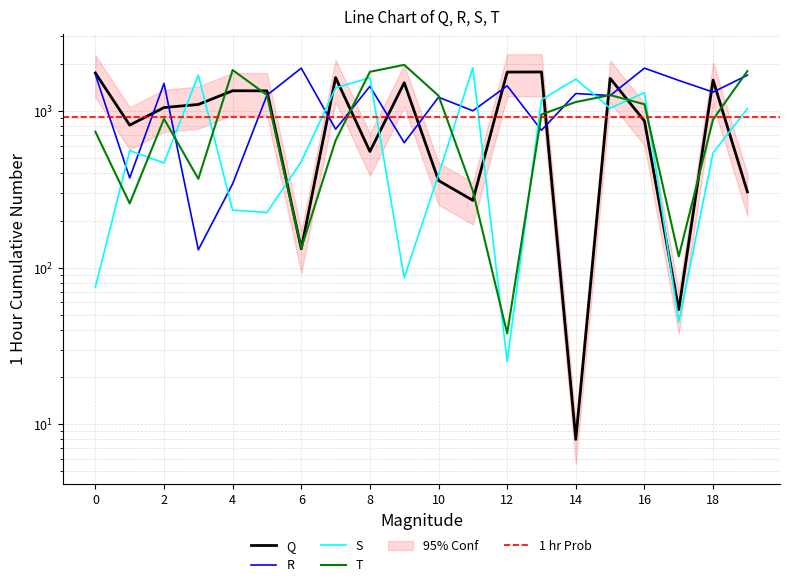

What is the value of the R point at the 20th from the left?

1694